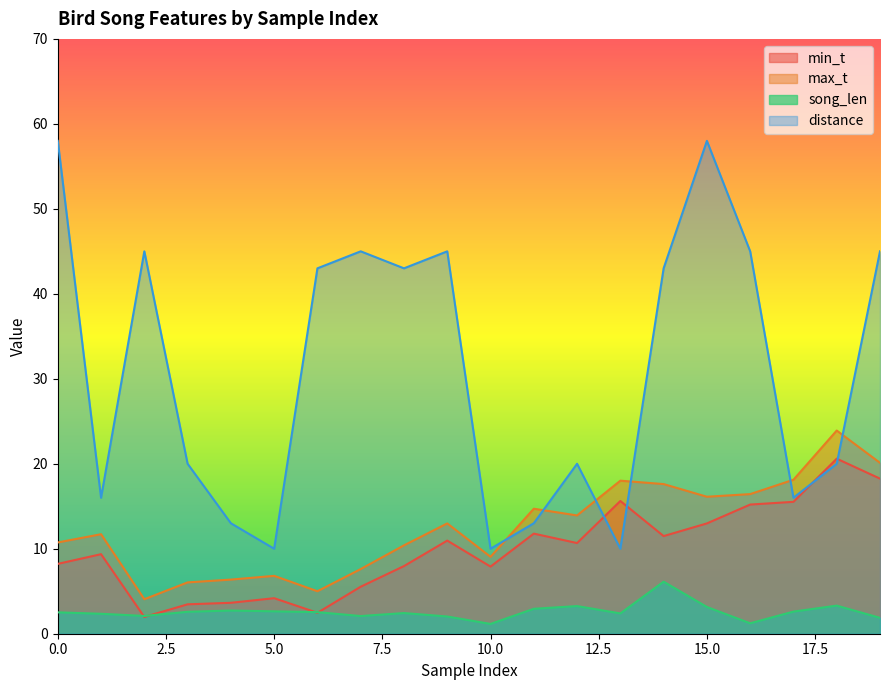

True or false: max_t and song_len cross at least once.

False